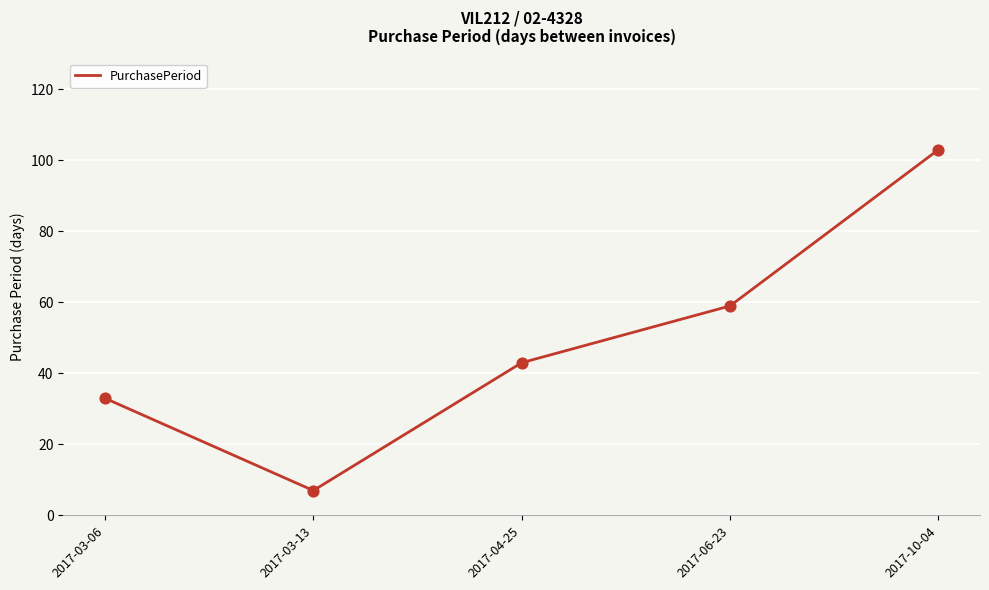

Which has a higher value, 2017-03-06 or 2017-04-25?

2017-04-25